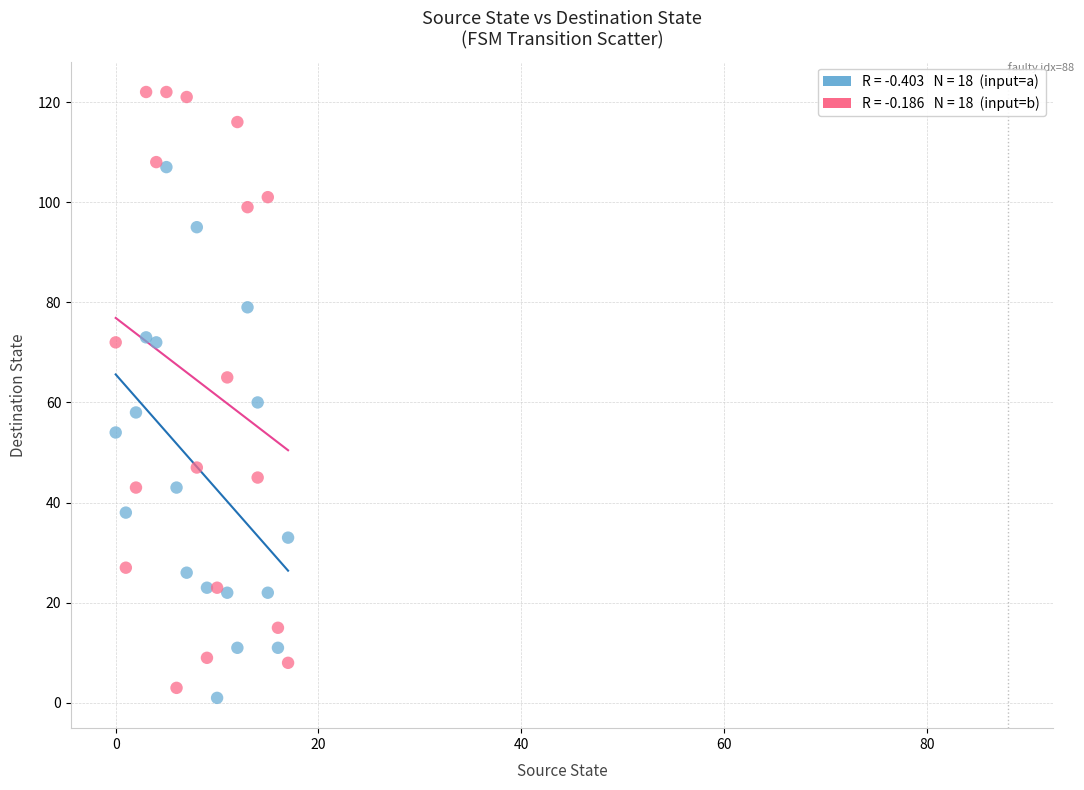

Across all data points, what is the range of Y values (max minus min)?

121